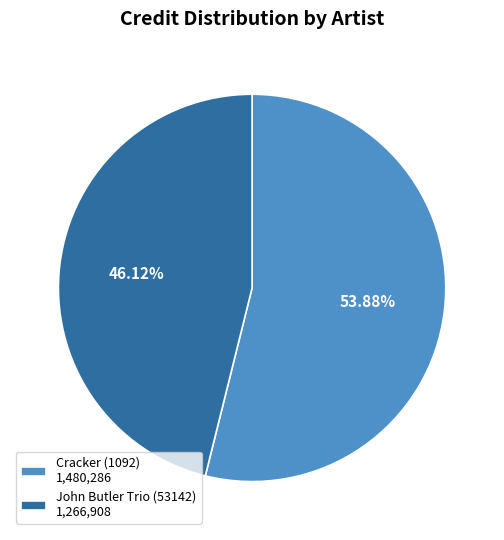

Count the number of slices in the pie.

2